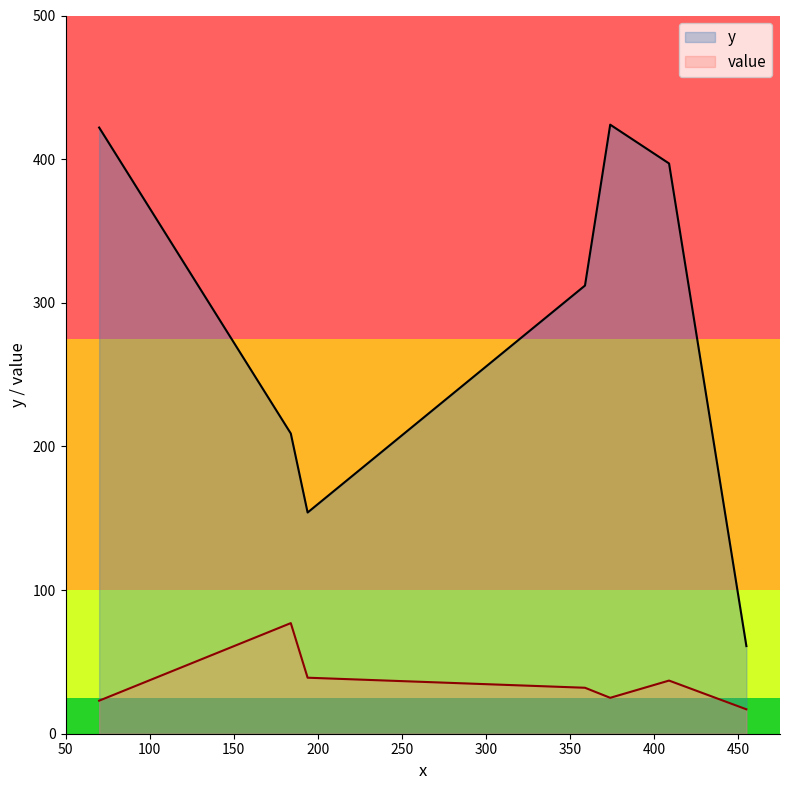

Where is the first local minimum for y?

194